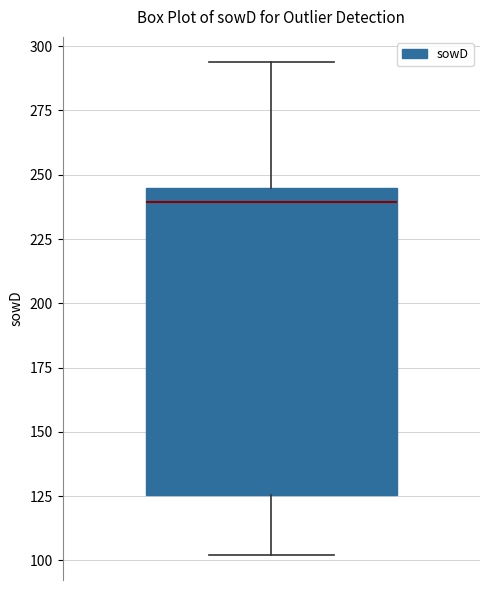

Where does the lower whisker of the box end on the y-axis? The values are not printed on the chart, so give them approximately, as read against the axis.

100